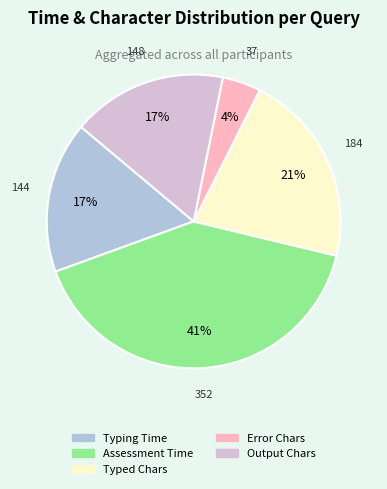

To the nearest percent, what is the average slice percentage?

20%